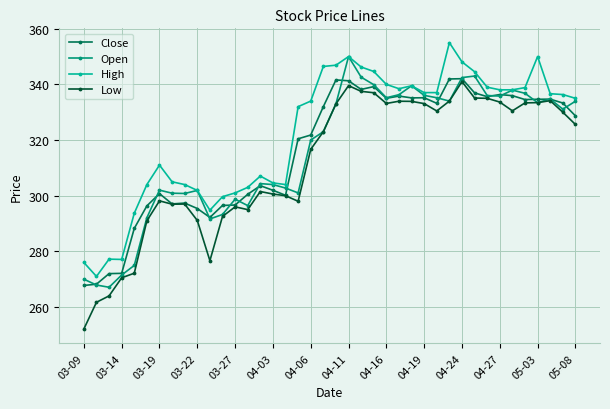

What is the value of the Close point at the 4th from the left?

272.1